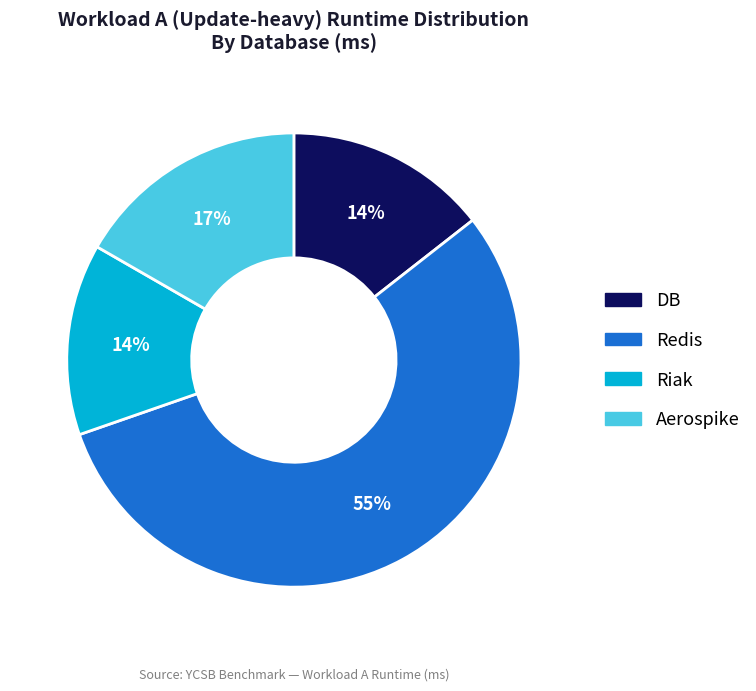

How many segments does this pie chart have?

4